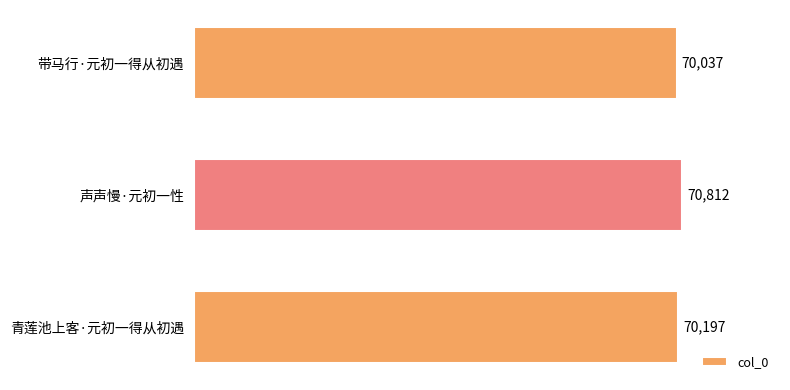

How many data points are less than 70197?

1